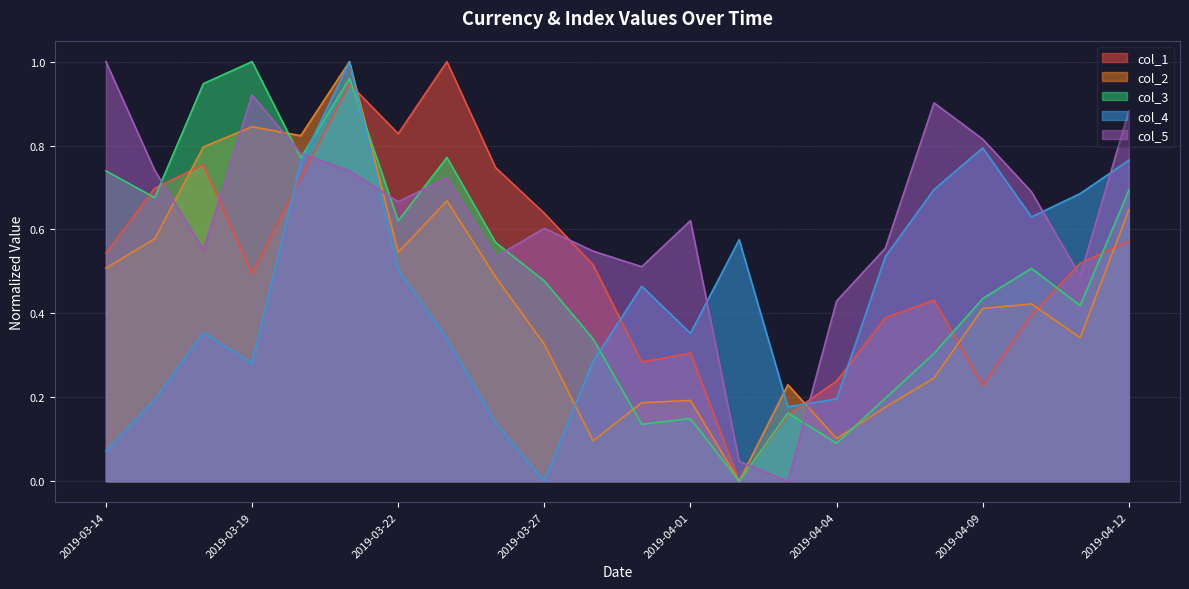

At 2019-03-20, list the series in order from smallest to largest.

col_1, col_4, col_3, col_5, col_2